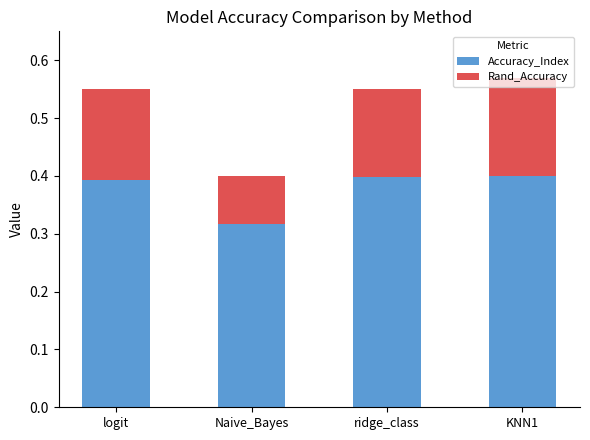

At which label is Accuracy_Index closest to 0?

Naive_Bayes